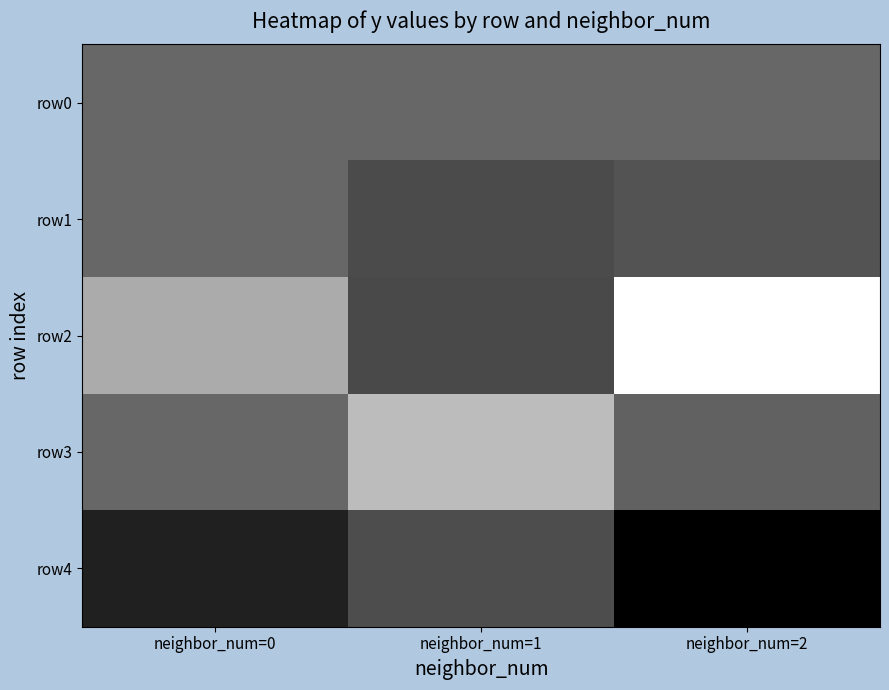

Which label corresponds to the largest value in the chart?

neighbor_num=2